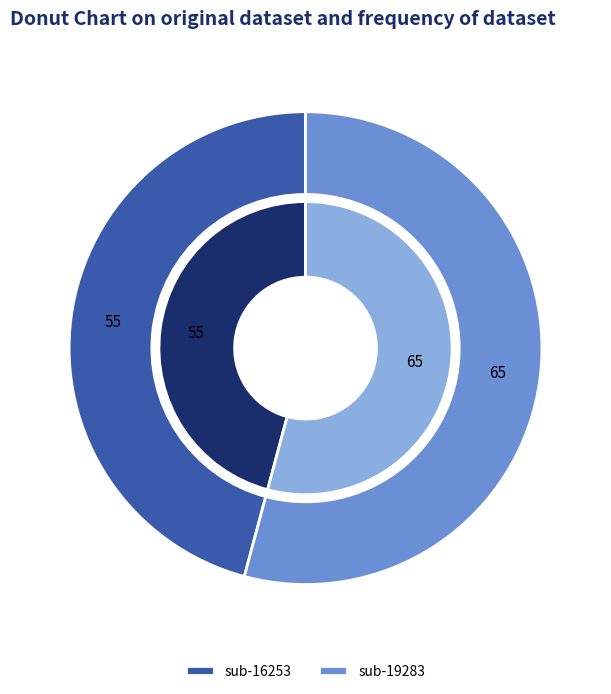

True or false: sub-19283 accounts for 69% of the total.

False